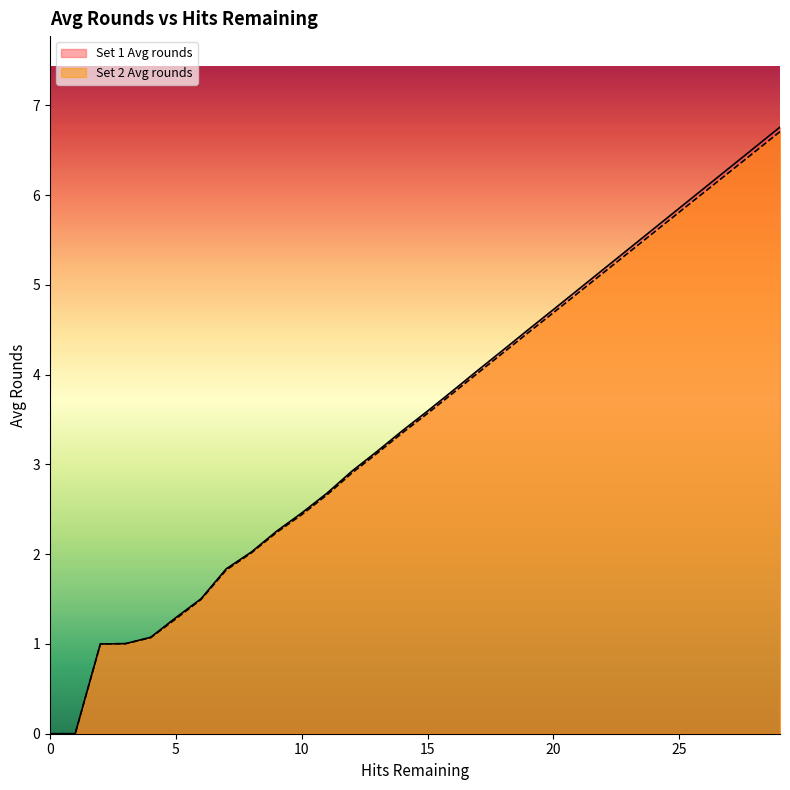

True or false: Set 1 Avg rounds has more than 2 interior local peaks.

False